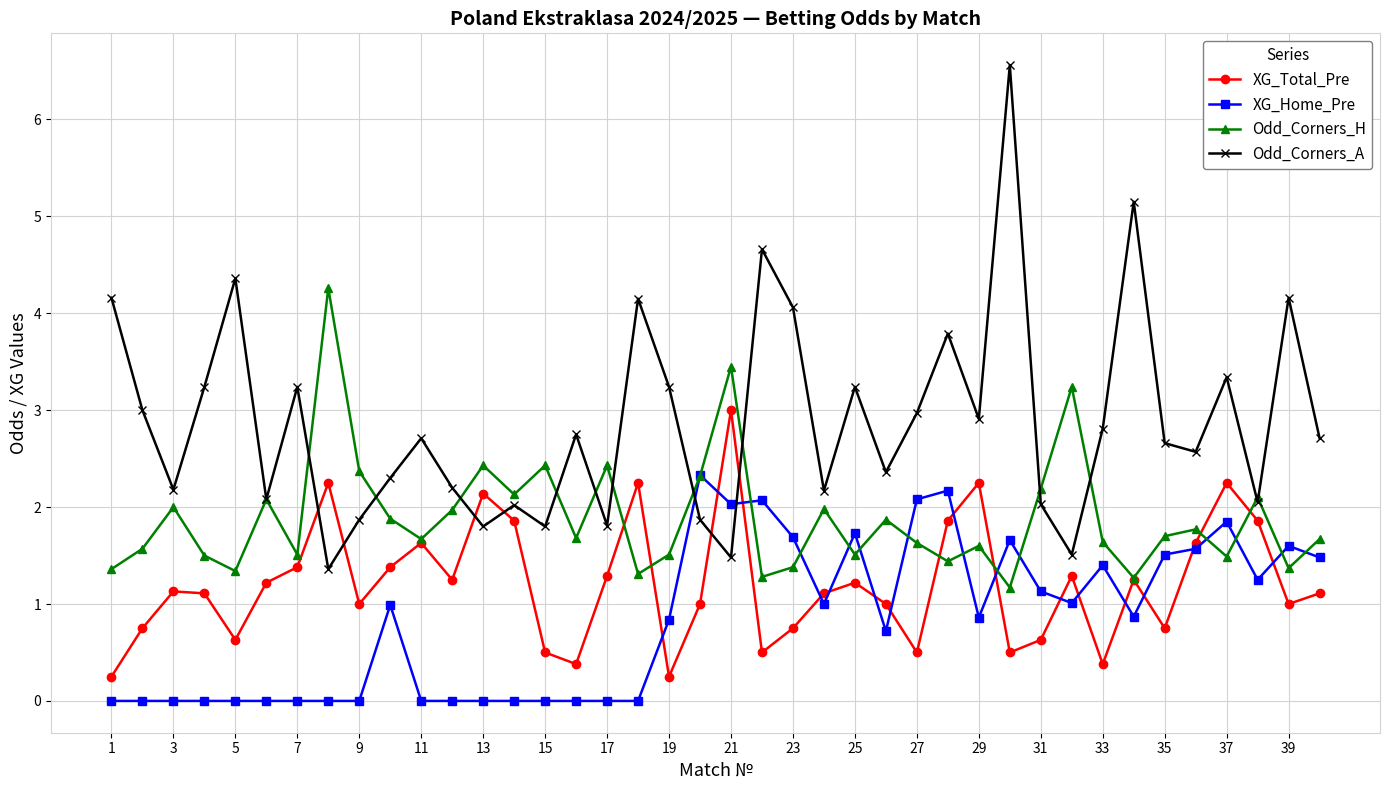

What is the sum of all XG_Total_Pre values?

48.5